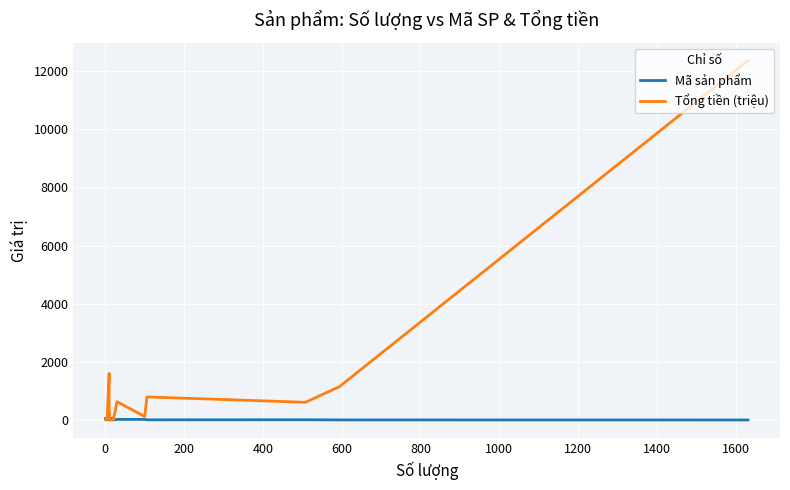

What is the difference between the highest and lowest values at 400?

787.9